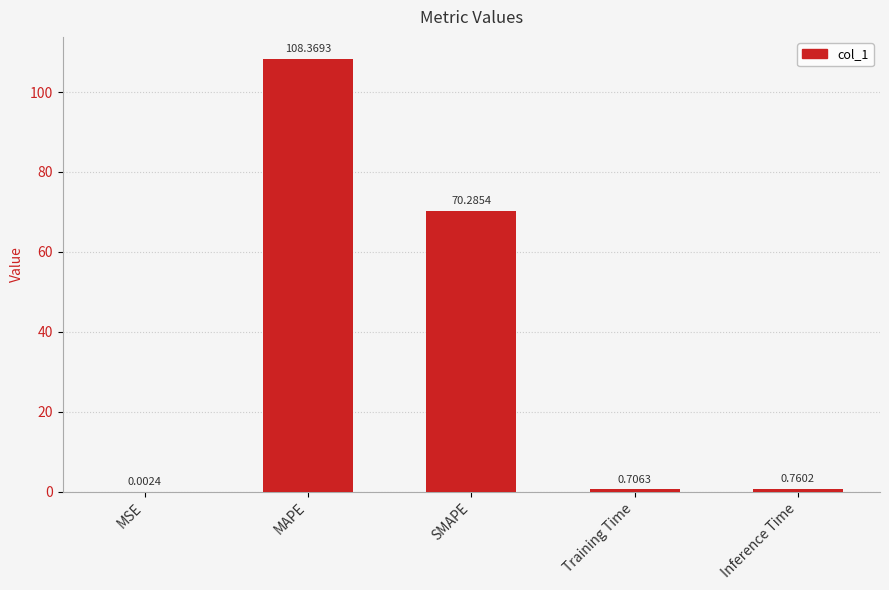

How many series are shown in this chart?

1